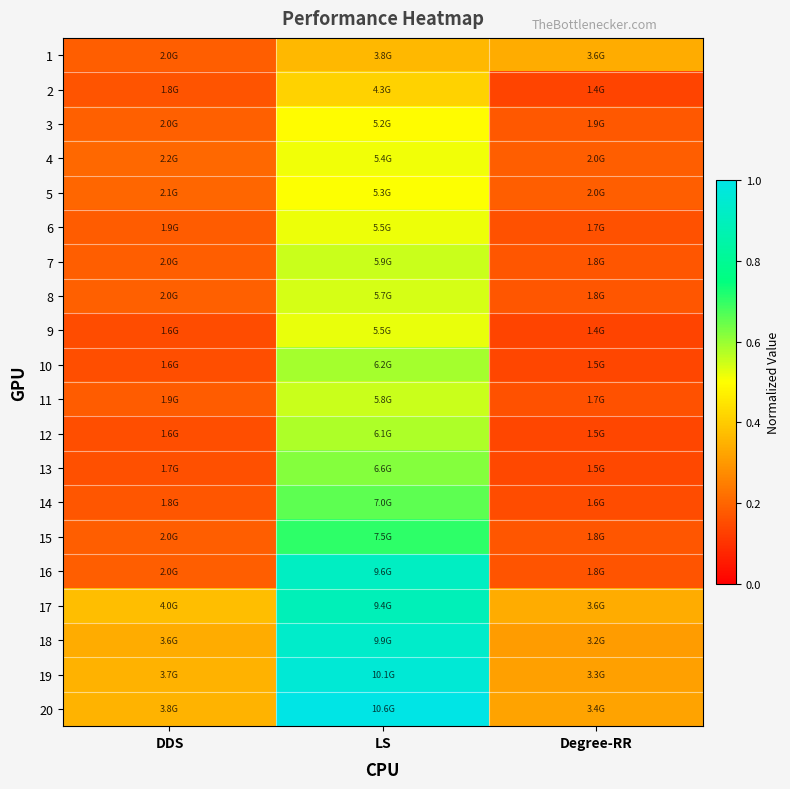

Rank the series at Degree-RR from highest to lowest value.

1, 17, 20, 19, 18, 5, 4, 3, 8, 7, 15, 16, 11, 6, 14, 13, 10, 12, 2, 9